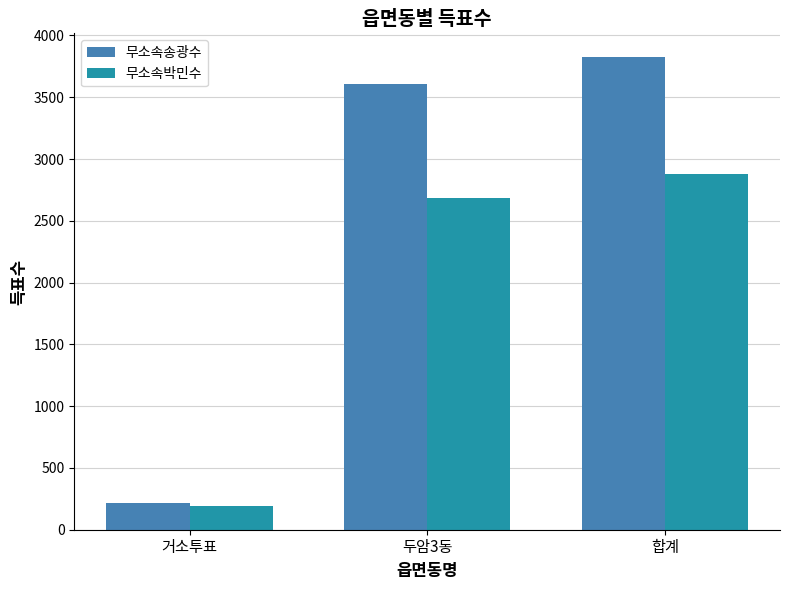

Reading left to right, list all the values displayed in this chart.

무소속송광수: 217	3609	3826
무소속박민수: 192	2688	2881